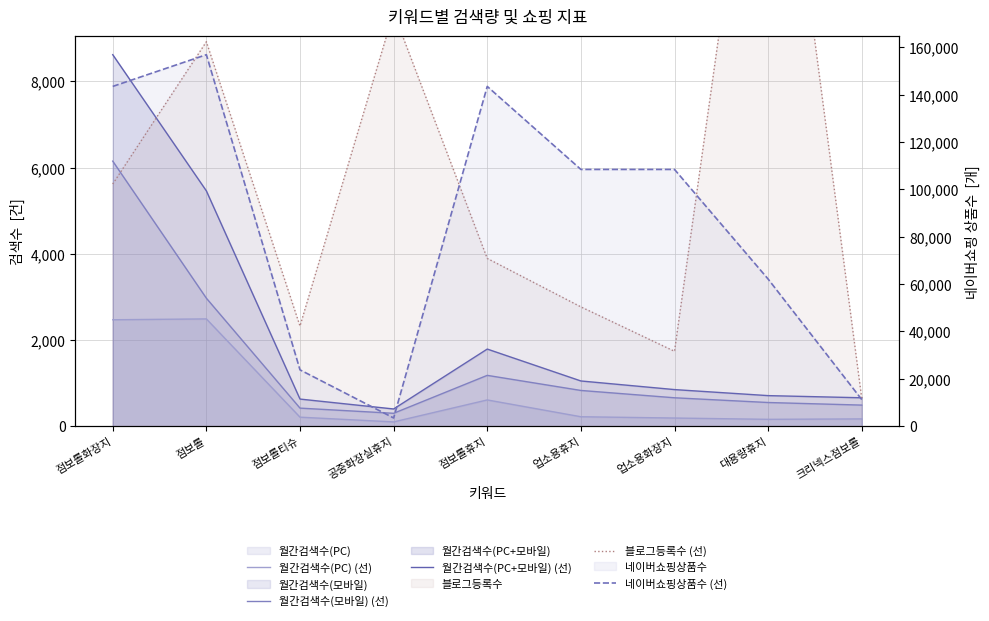

What is the sum of the 월간검색수(PC) (선) values at 점보롤휴지 and 크리넥스점보롤?

780